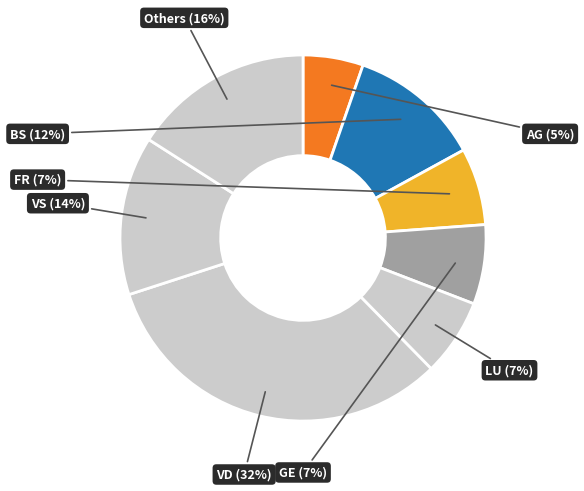

What percentage is the VS slice, to the nearest percent?

14%